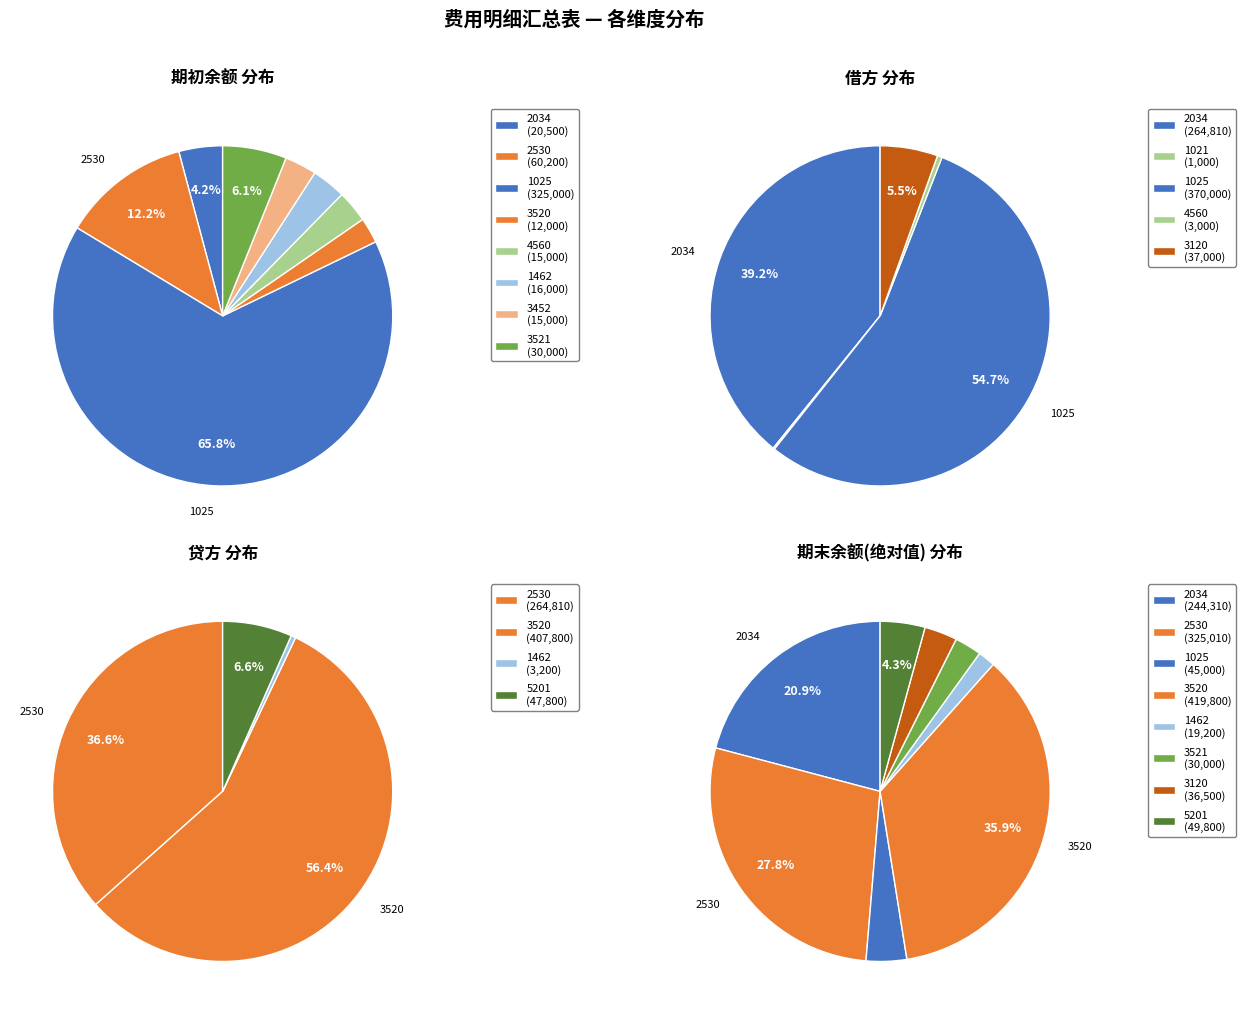

Is there a majority slice in this chart?

Yes